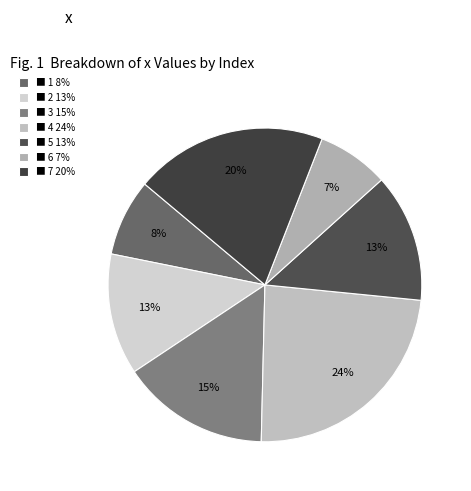

How many slices are in this pie chart?

7